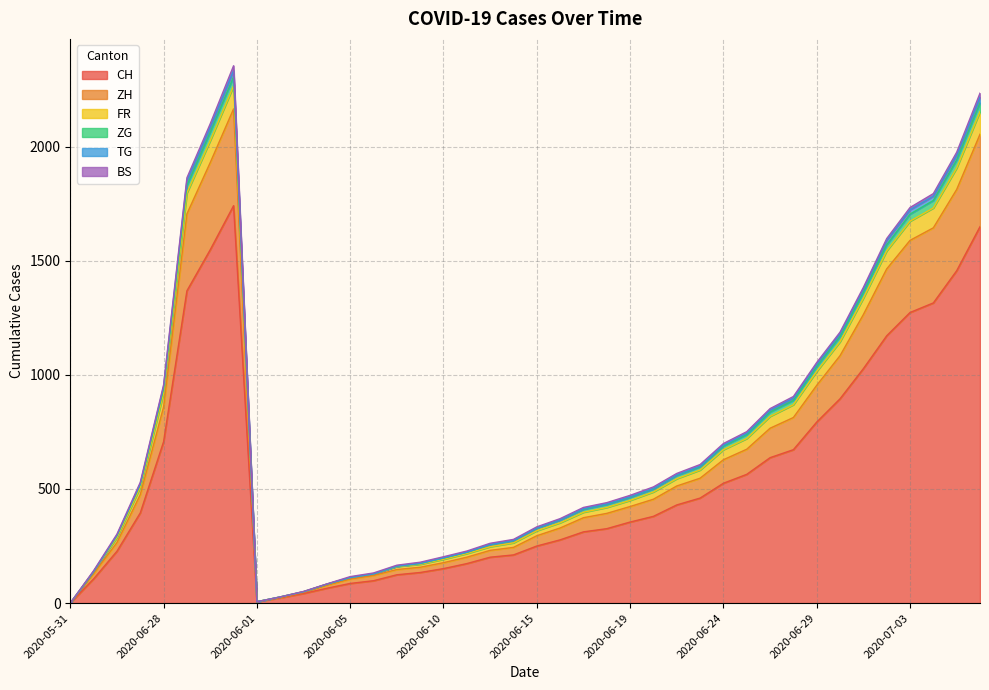

What is the highest value of the CH series?

1741